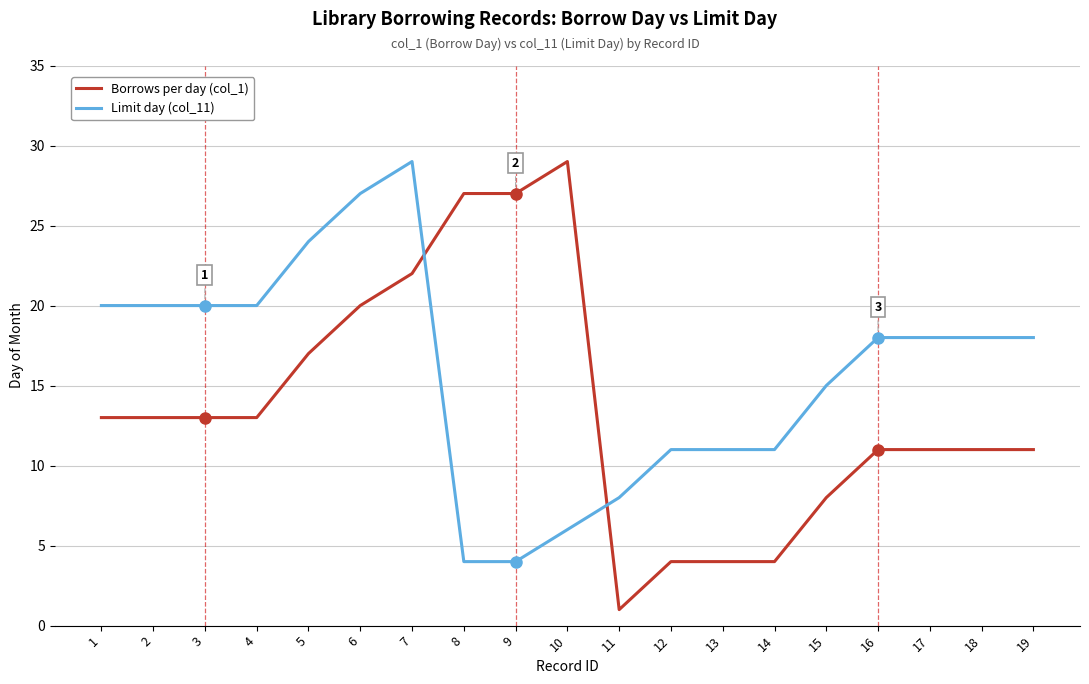

What is the difference between the highest and lowest values at 10?

23